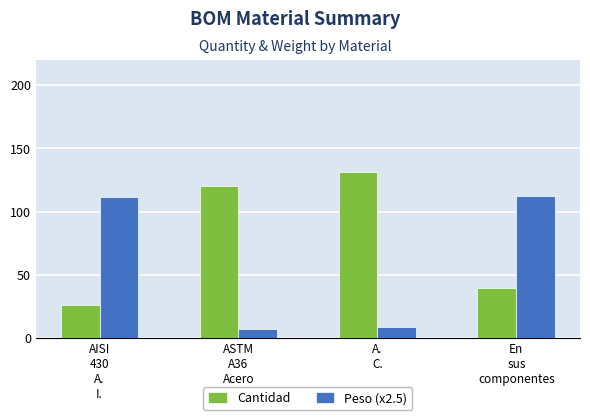

What position from the left is En
sus
componentes?

4